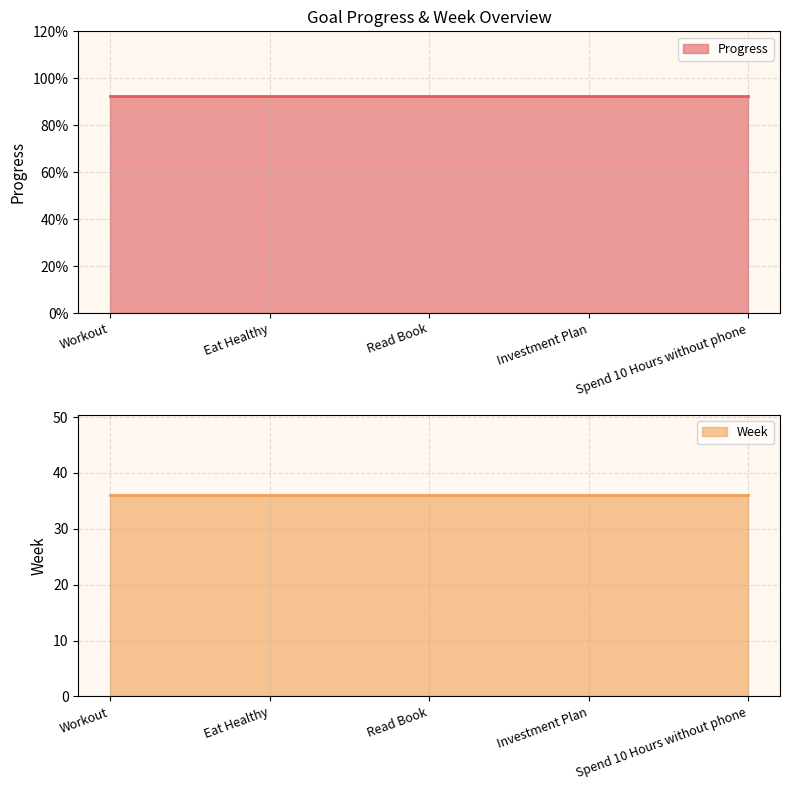

At how many categories does at least one series exceed 28?

5